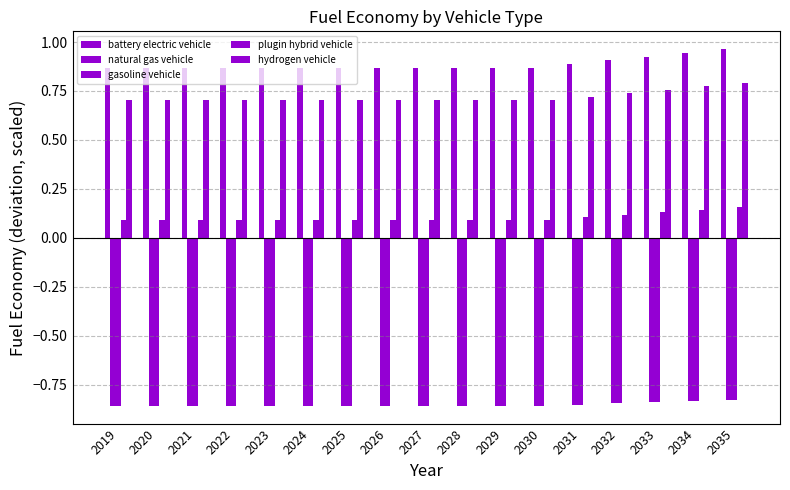

Which series has the largest total across all categories?

battery electric vehicle